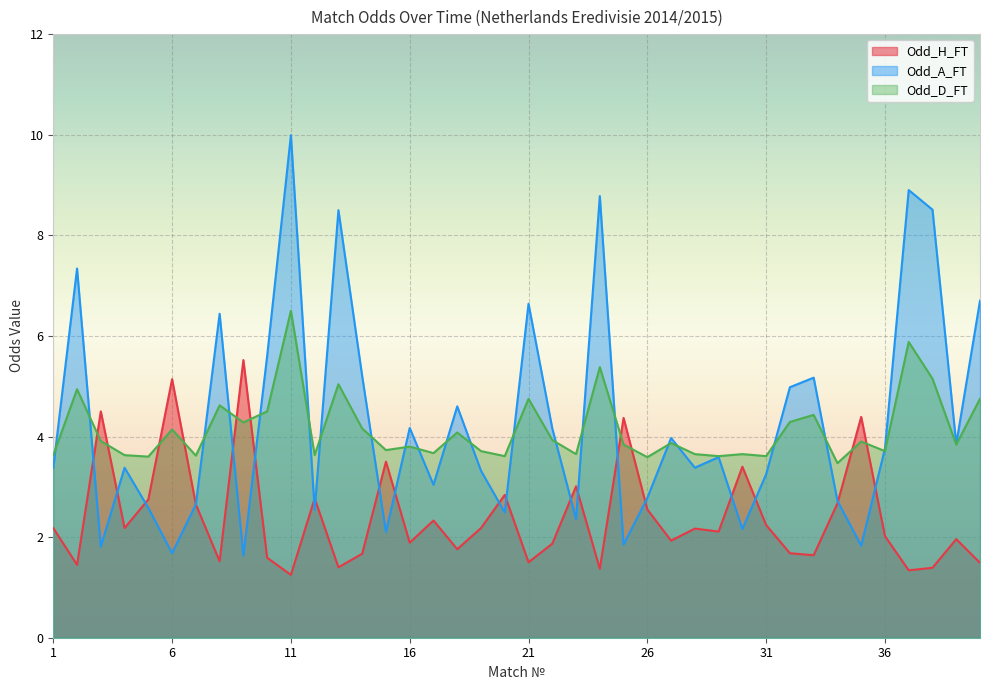

Which category has the highest value across all series?

11